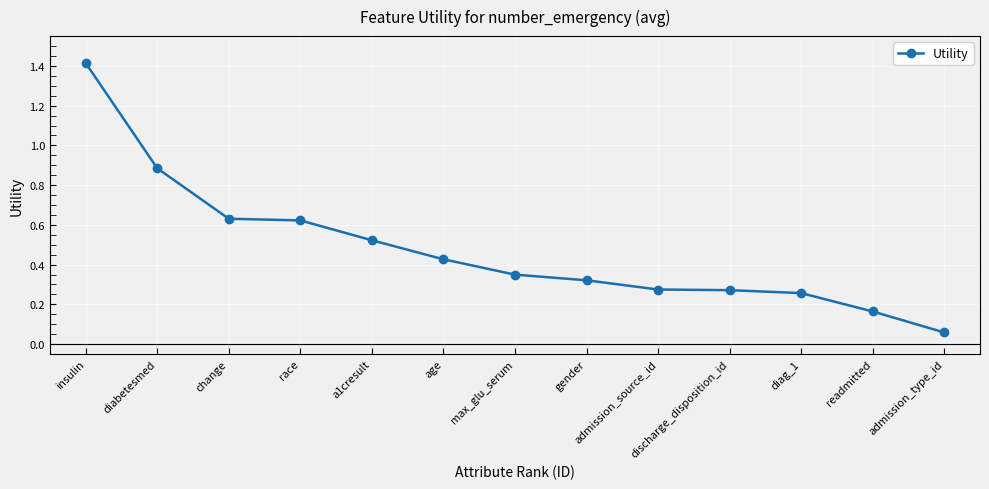

What is the greatest value displayed?

1.4